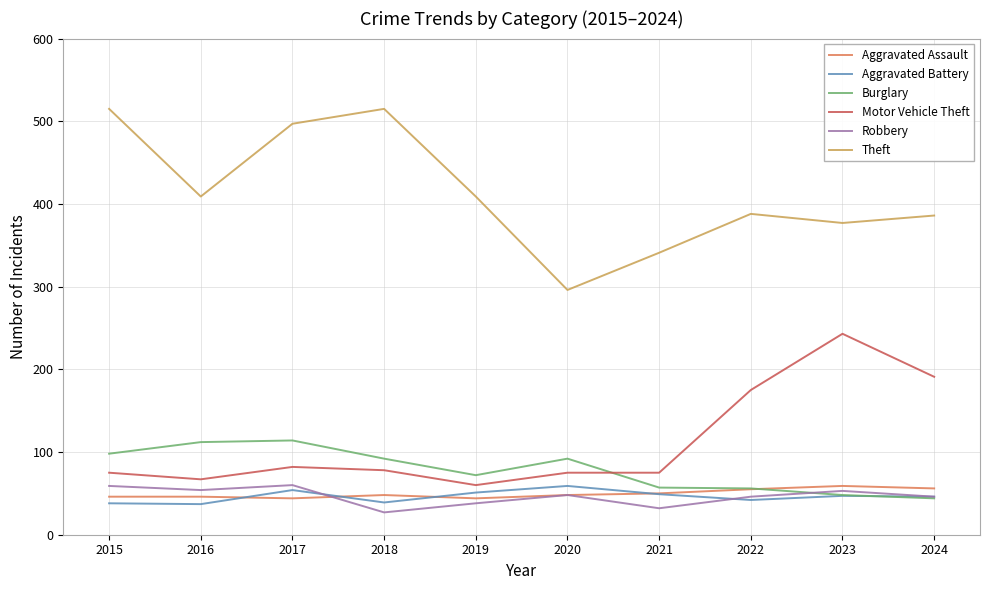

What is the highest value of the Robbery series?

60